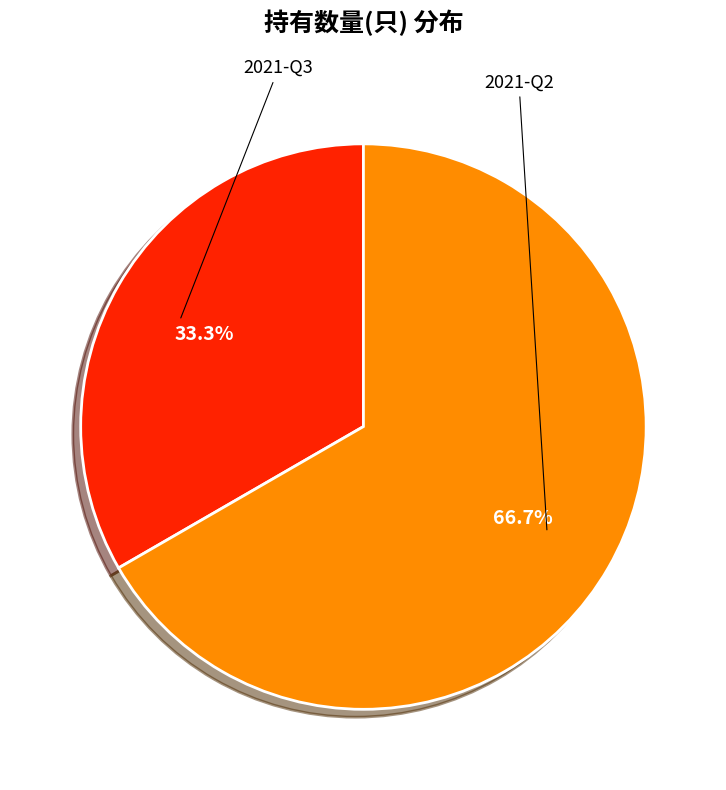

Which slice represents more than half of the pie?

2021-Q2